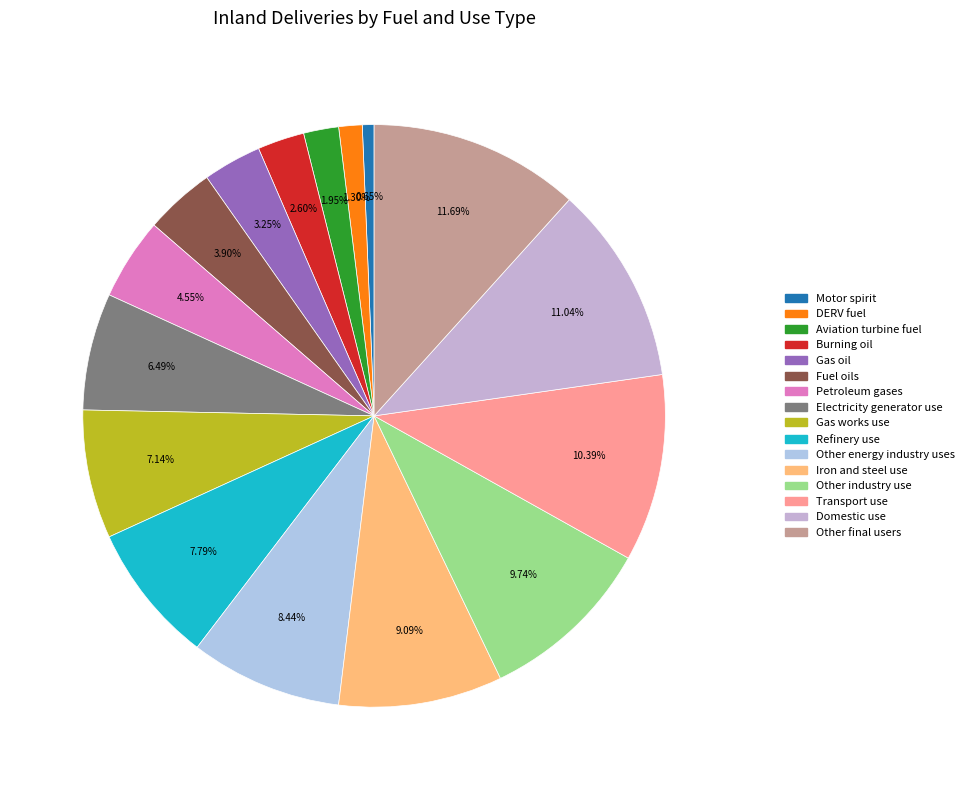

To the nearest percent, what portion does Refinery use represent?

8%